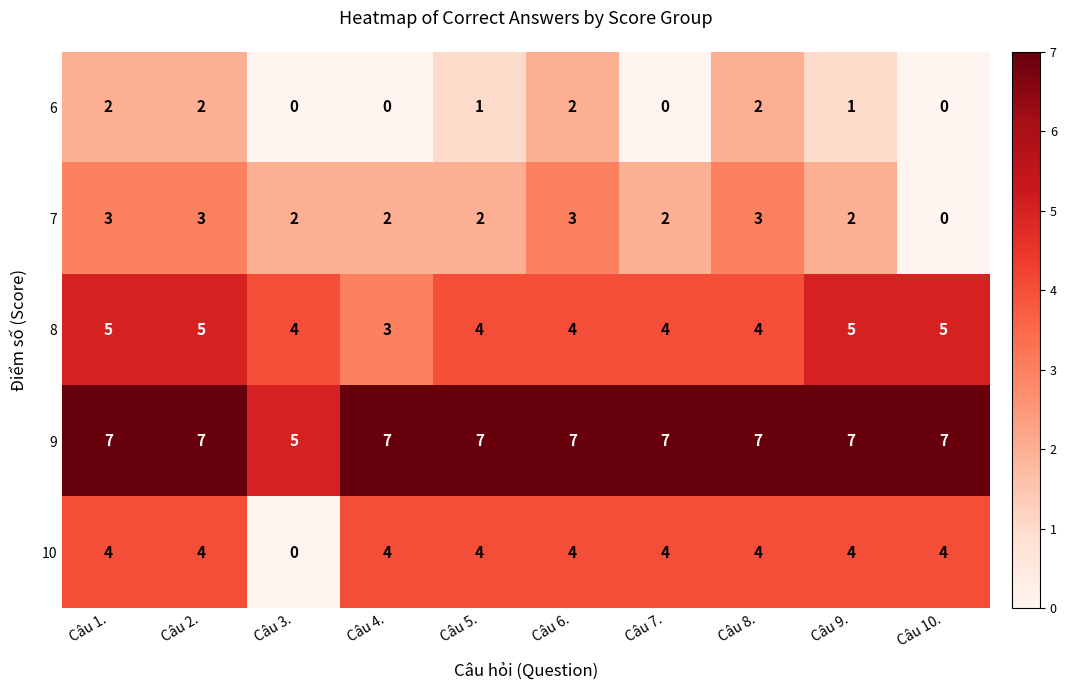

Is it true that 9 equals 11 at Câu 10.?

False